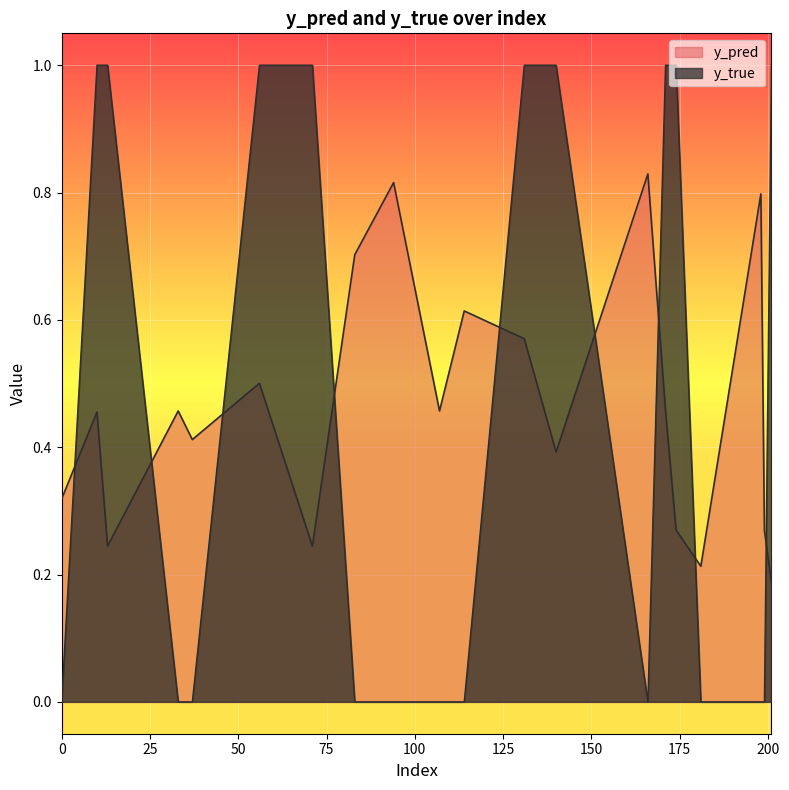

What are all the series names shown in the legend?

y_pred, y_true